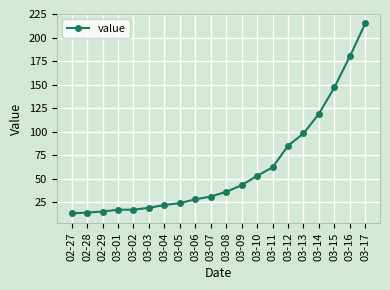

Which has a higher value, 03-10 or 02-28?

03-10